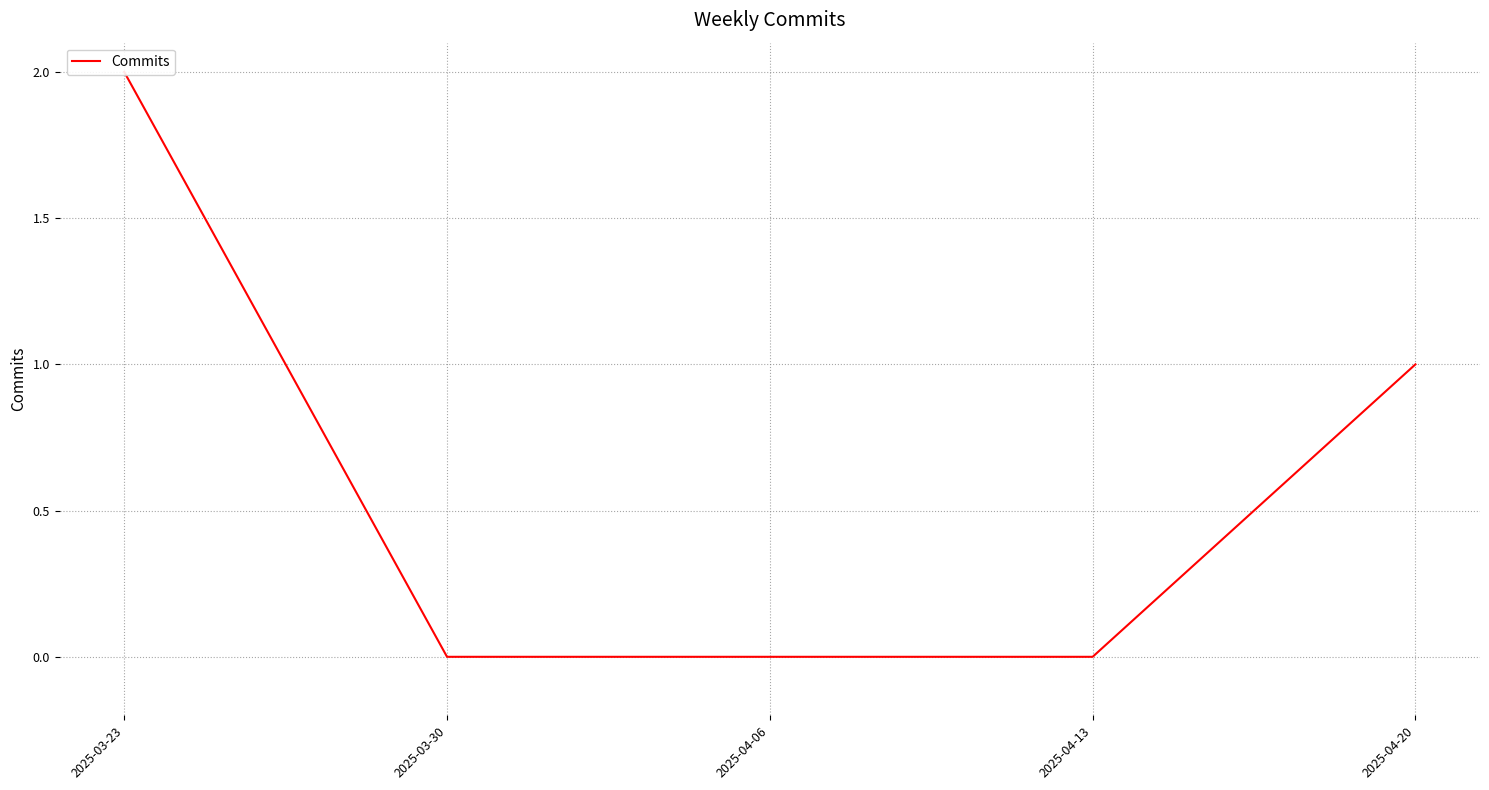

What is the label of the 1st point from the right?

2025-04-20